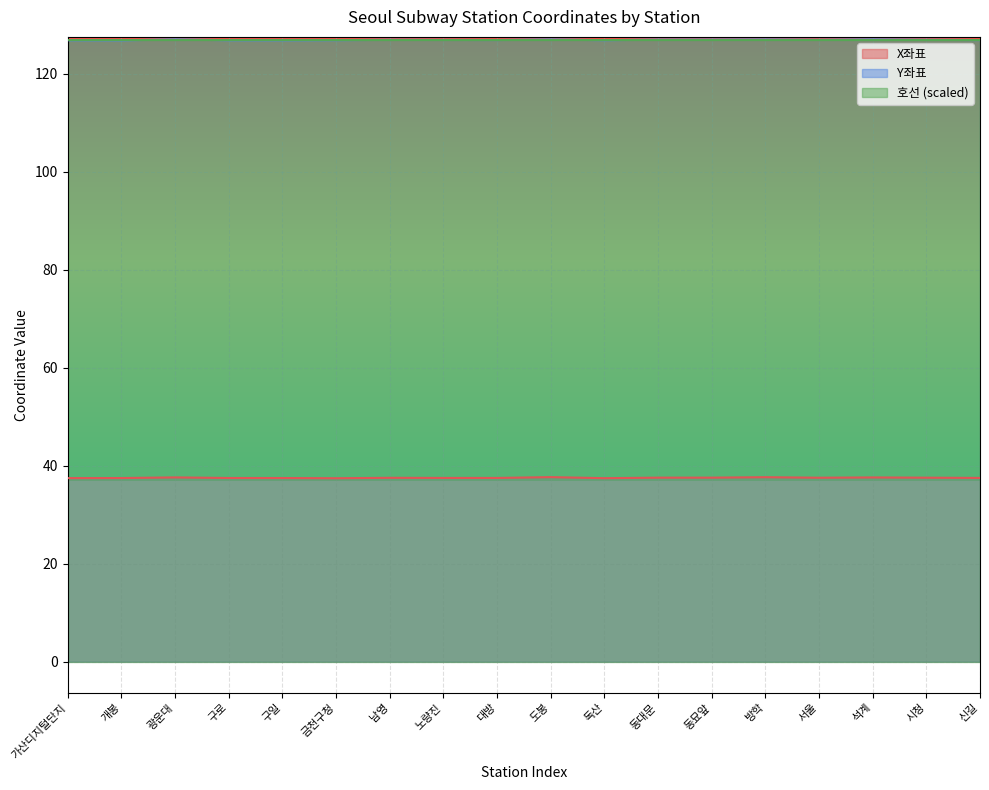

The value of Y좌표 at 시청 is 127.0. True or false?

True